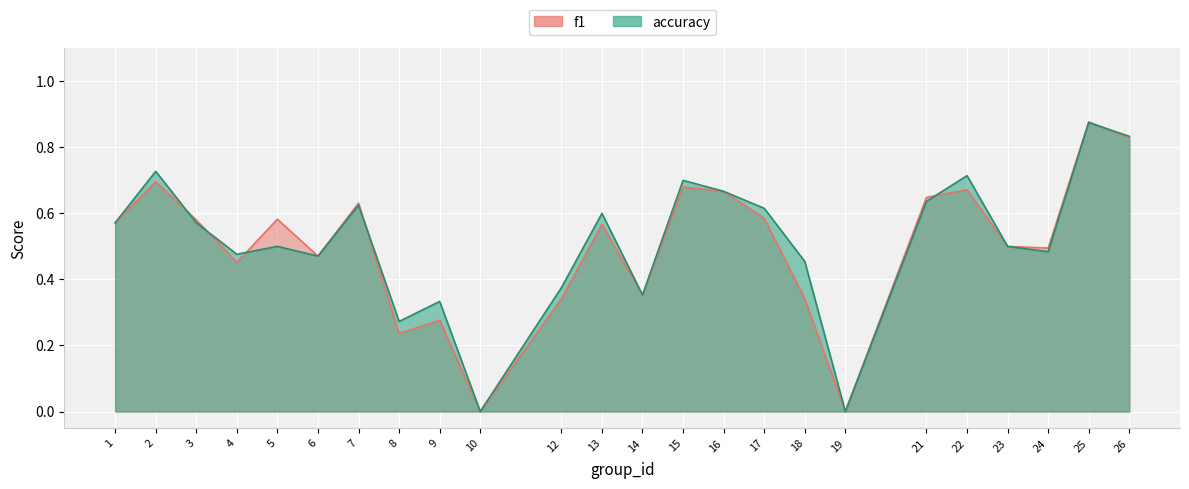

How many positive values does the accuracy series have?

22